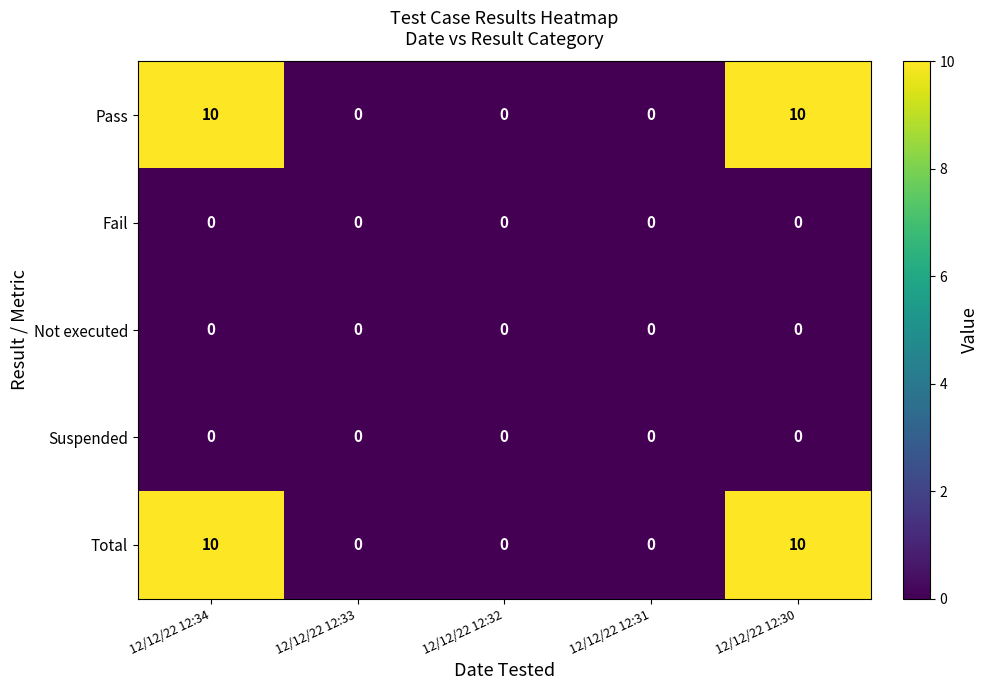

Reading right to left, what are all the values shown in this chart?

Pass: 10	0	0	0	10
Fail: 0	0	0	0	0
Not executed: 0	0	0	0	0
Suspended: 0	0	0	0	0
Total: 10	0	0	0	10